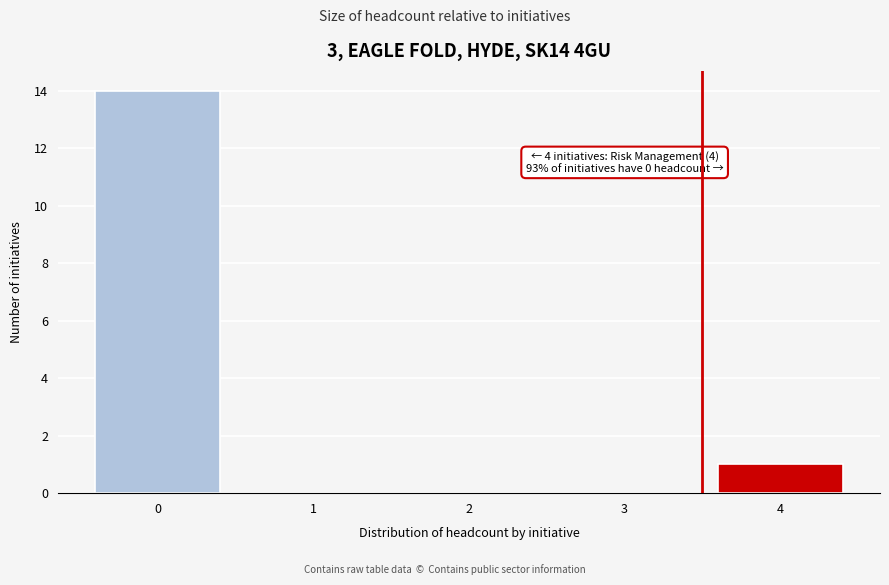

Reading right to left, extract all data points from this chart.

4=1	3=0	2=0	1=0	0=14